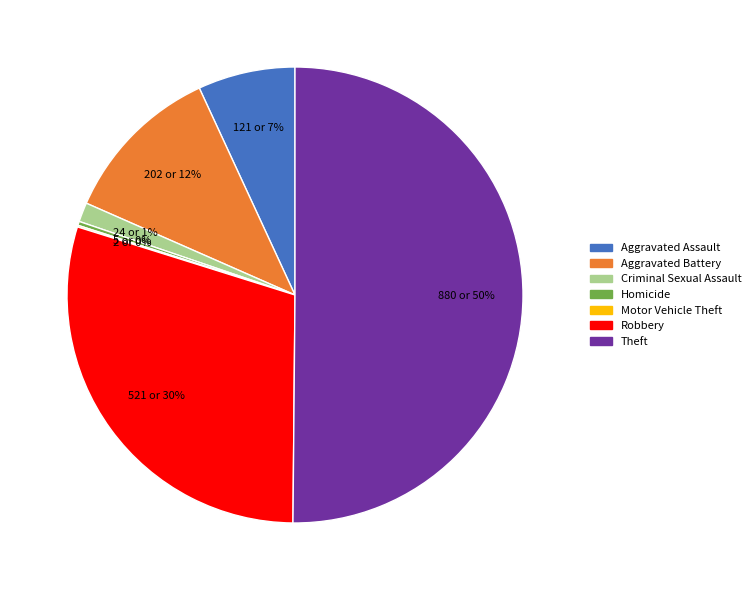

To the nearest percent, what is the average slice percentage?

14%